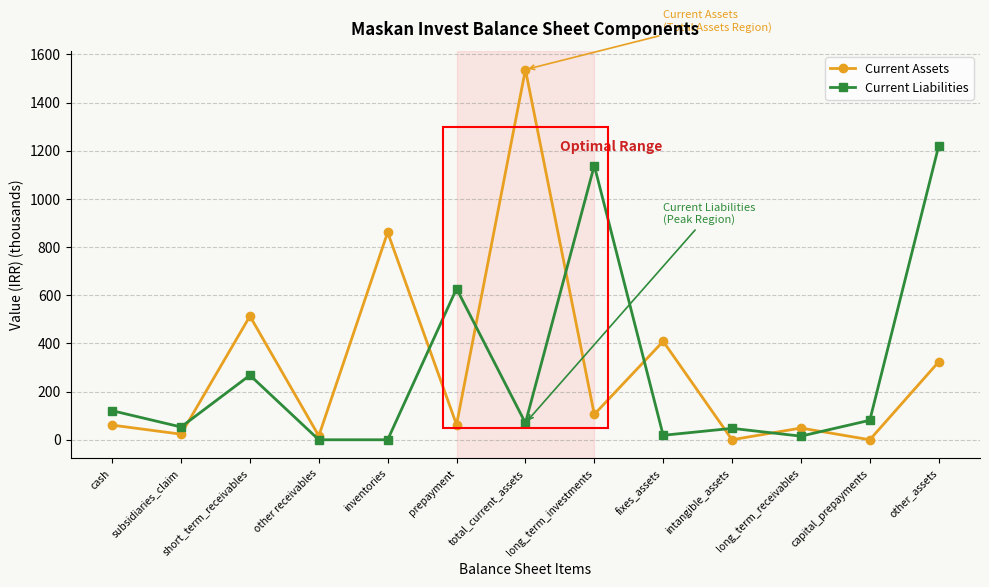

List the series in order of their peak value, lowest first.

Current Liabilities, Current Assets